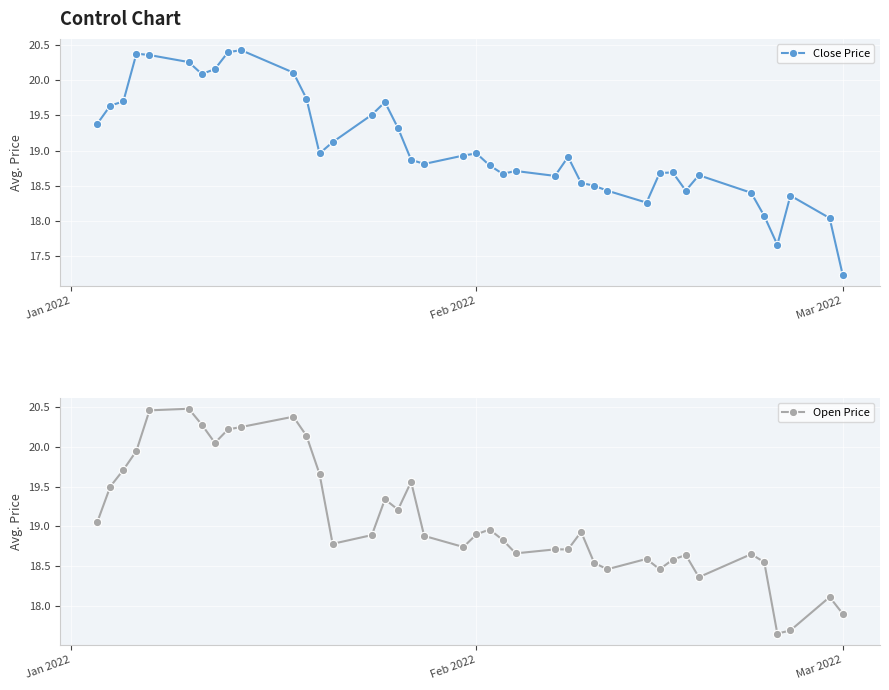

What is the average value of the Close Price series?

19.1